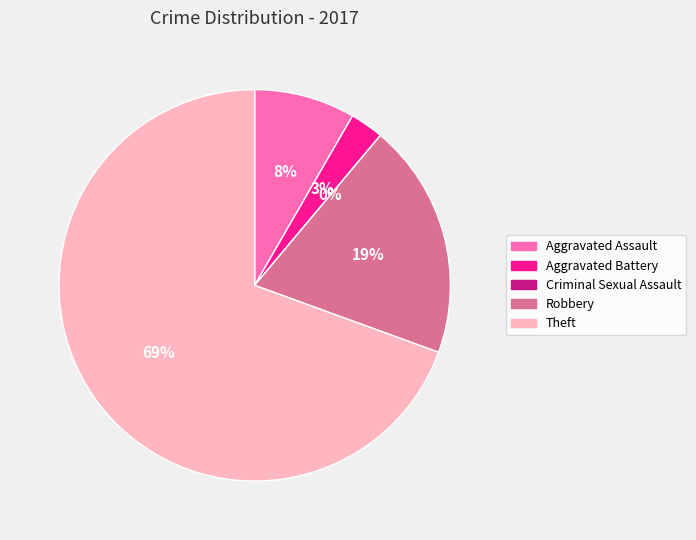

How many segments does this pie chart have?

5